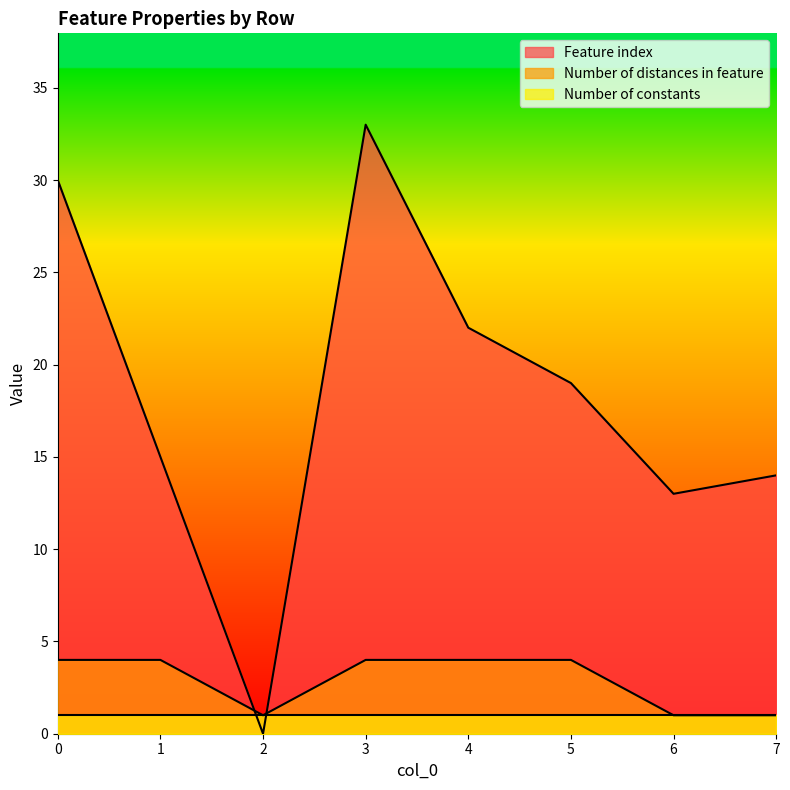

What are all the series names shown in the legend?

Feature index, Number of distances in feature, Number of constants